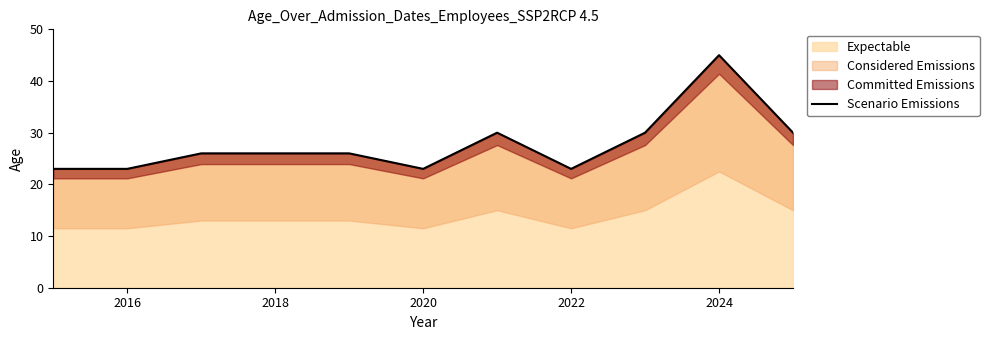

What is the maximum value shown in the chart?

45